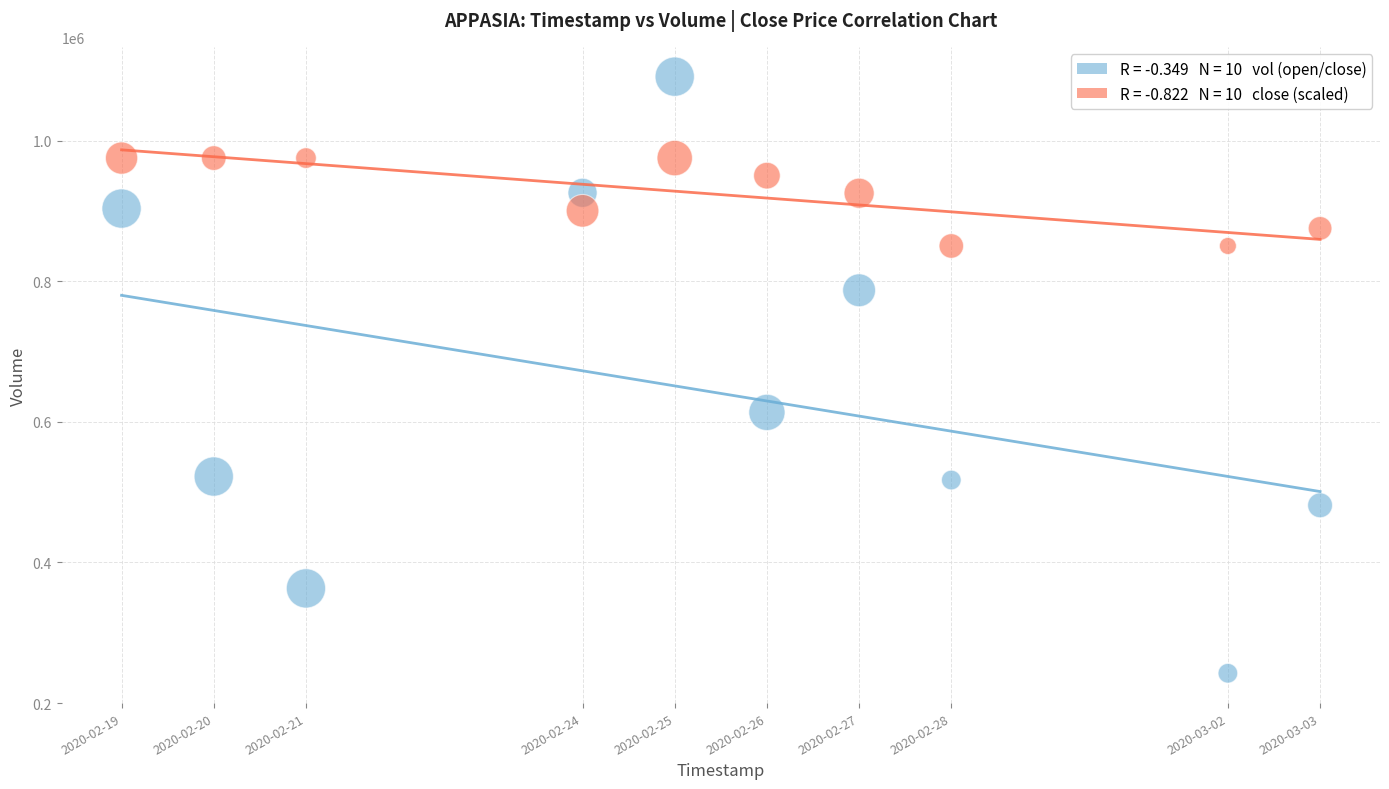

Across all data points, what is the range of X values (max minus min)?

1123200.0